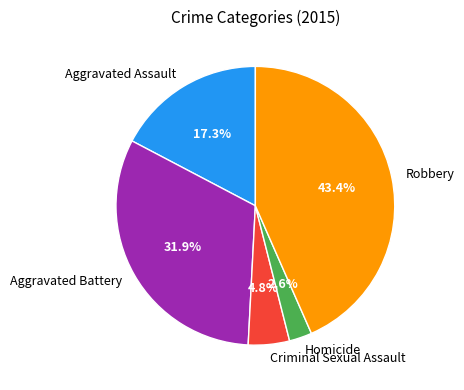

To the nearest percent, what percentage of the pie is Robbery?

43%